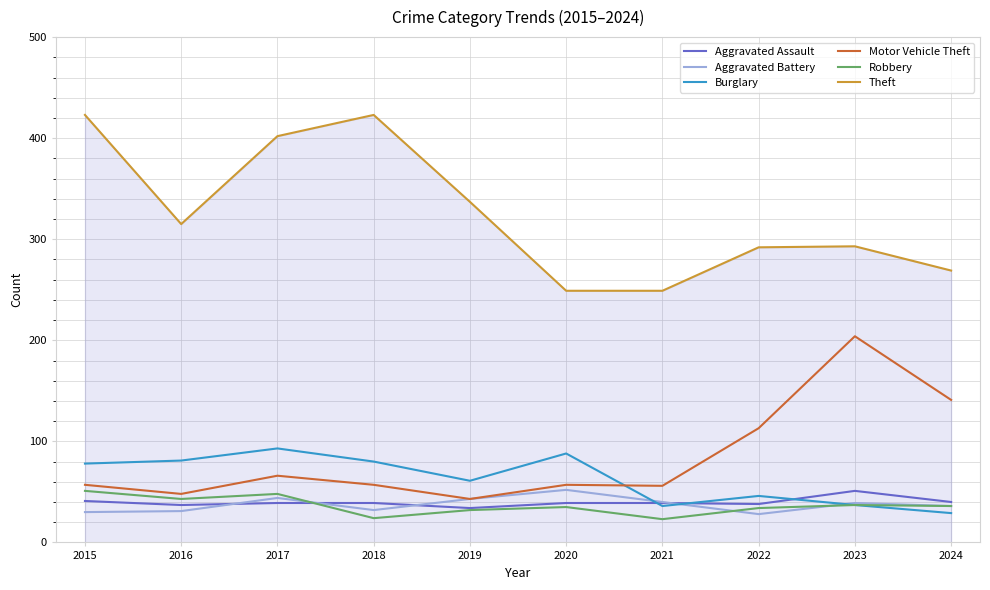

Which series has the largest range (max minus min)?

Theft